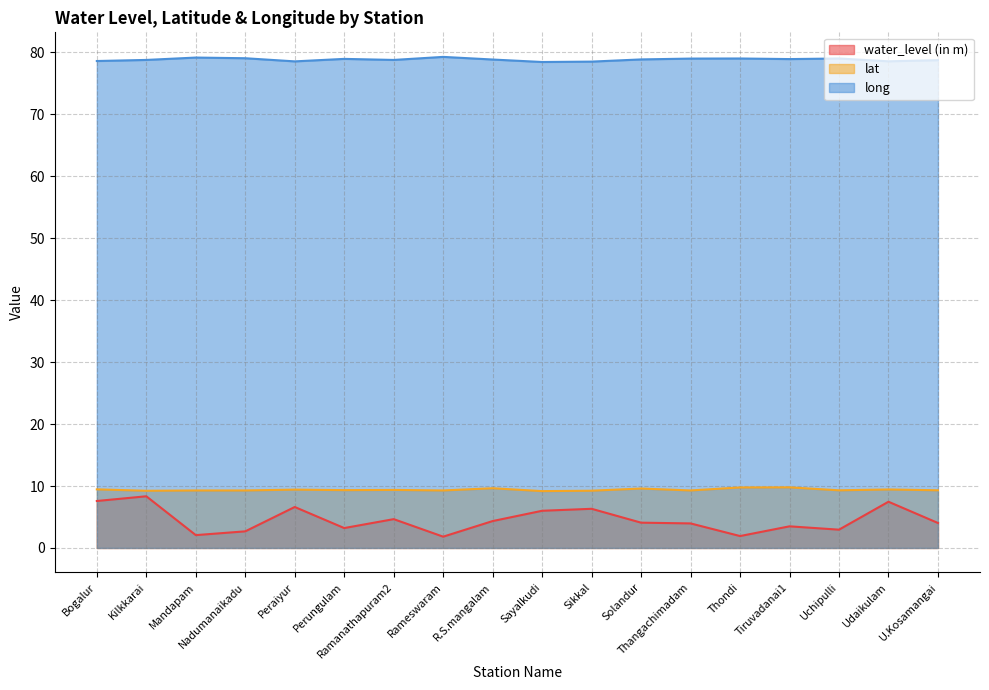

At which category is the sum across all series the highest?

Kilkkarai